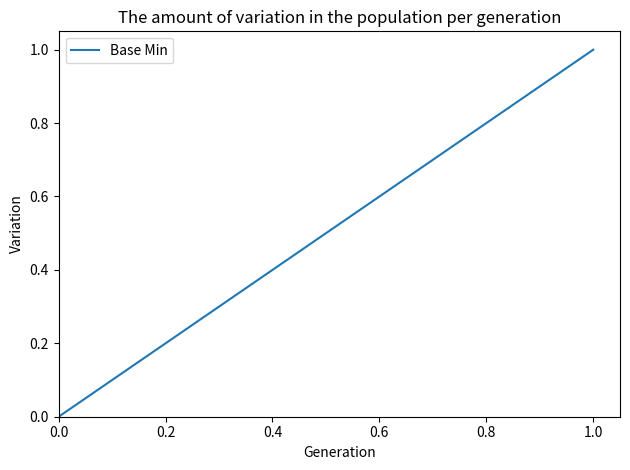

What is the difference between the maximum and second lowest values?

1